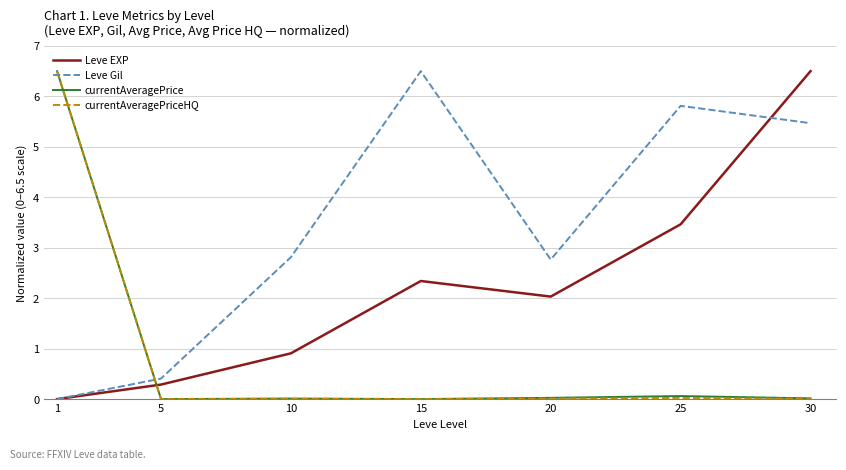

How many intersections are there between currentAveragePriceHQ and Leve EXP?

1